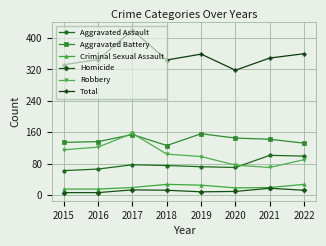

At which category does Total reach its first local peak?

2017